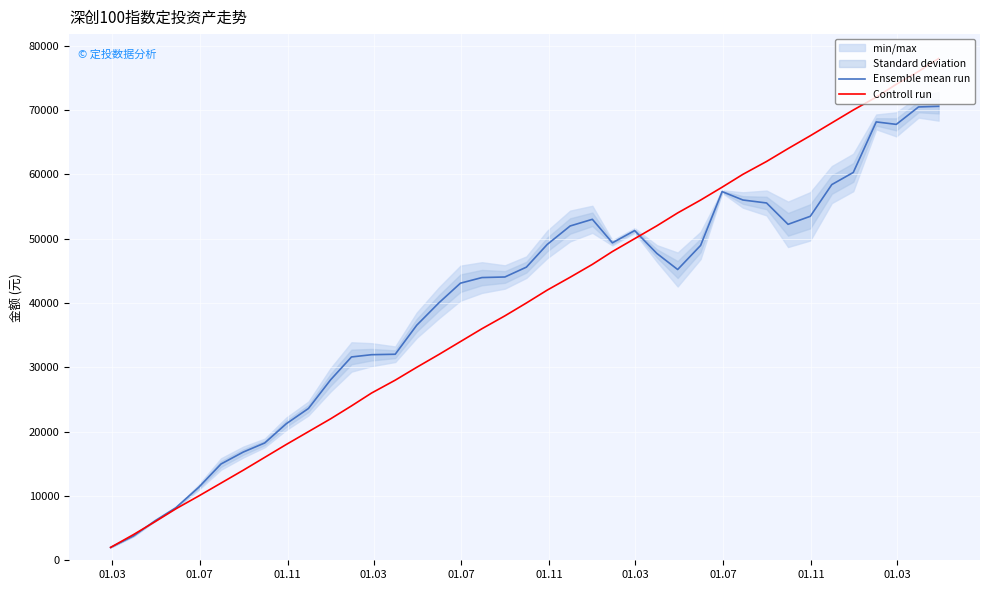

What is the average value of the Ensemble mean run series?

40256.0